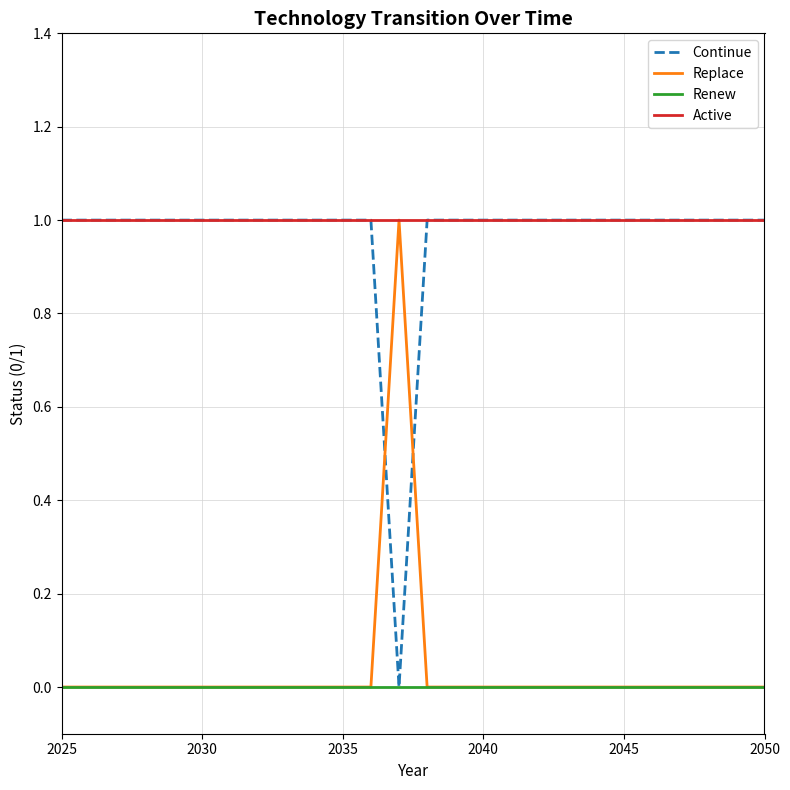

True or false: Active and Renew cross at least once.

False